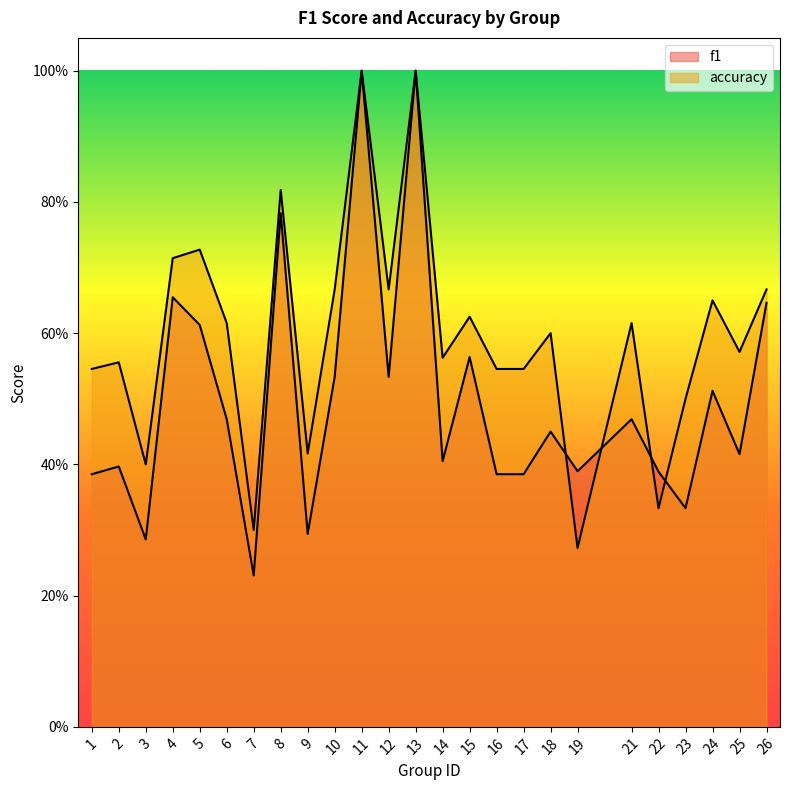

At which category does the chart reach its peak across all series?

11